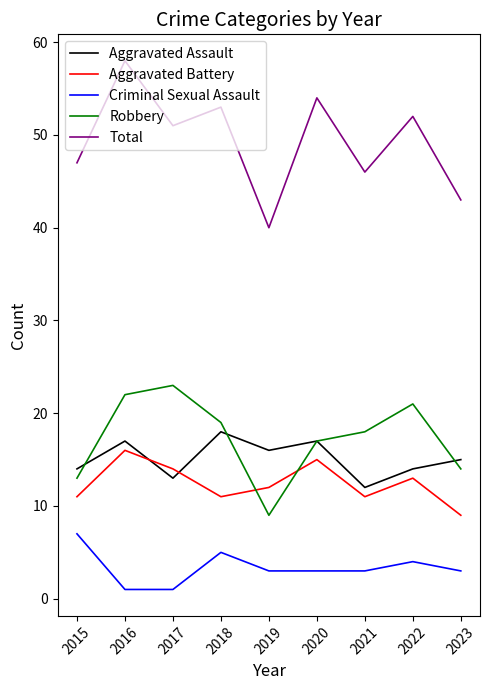

True or false: Total and Criminal Sexual Assault intersect in this chart.

False